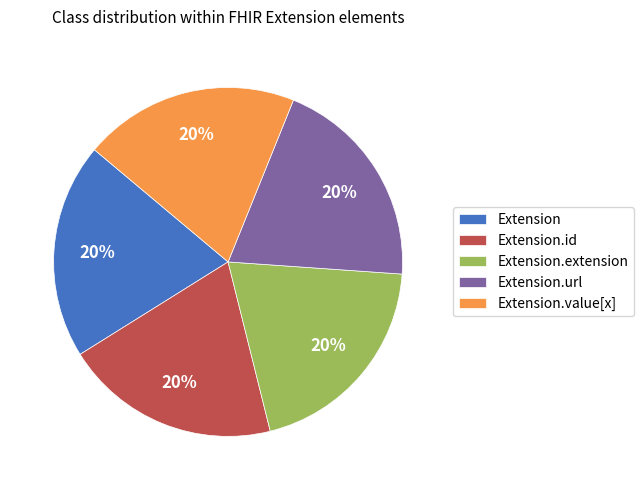

True or false: Extension.extension accounts for 35% of the total.

False